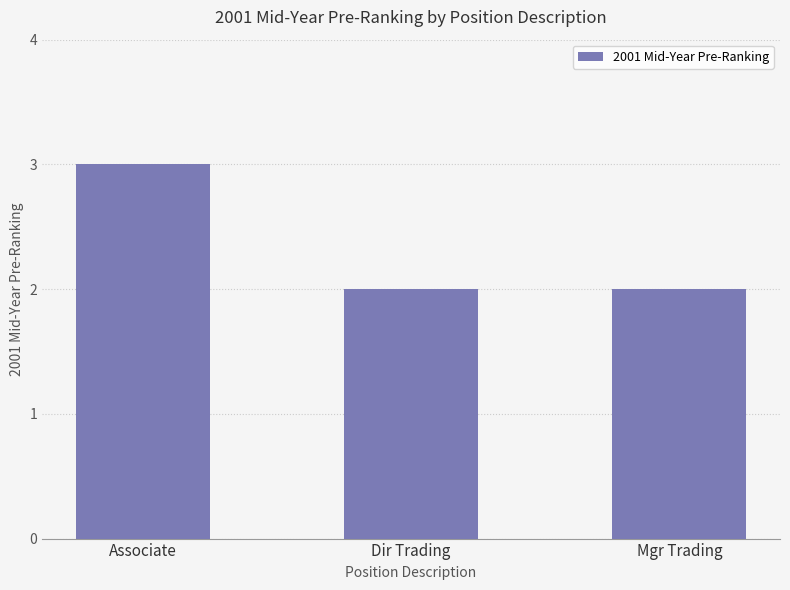

What value does the data have at Associate?

3